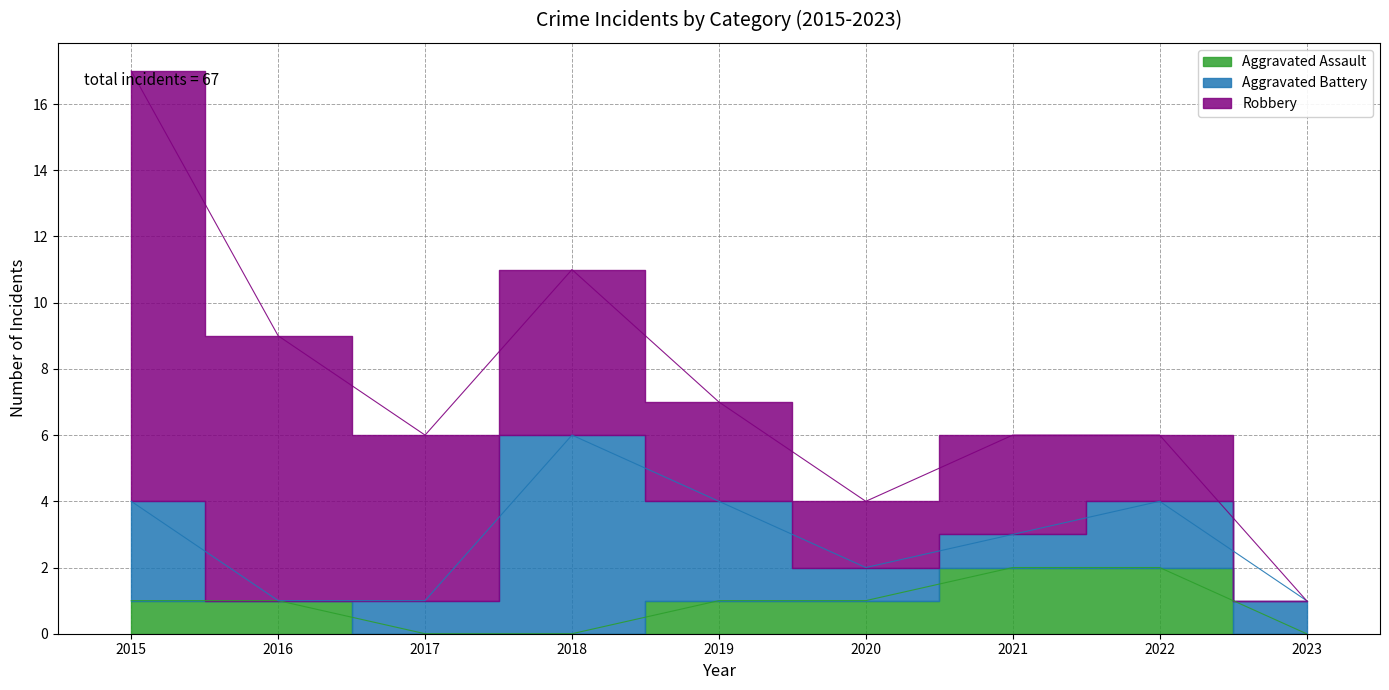

Rank the series by their average value, from lowest to highest.

Aggravated Assault, Aggravated Battery, Robbery